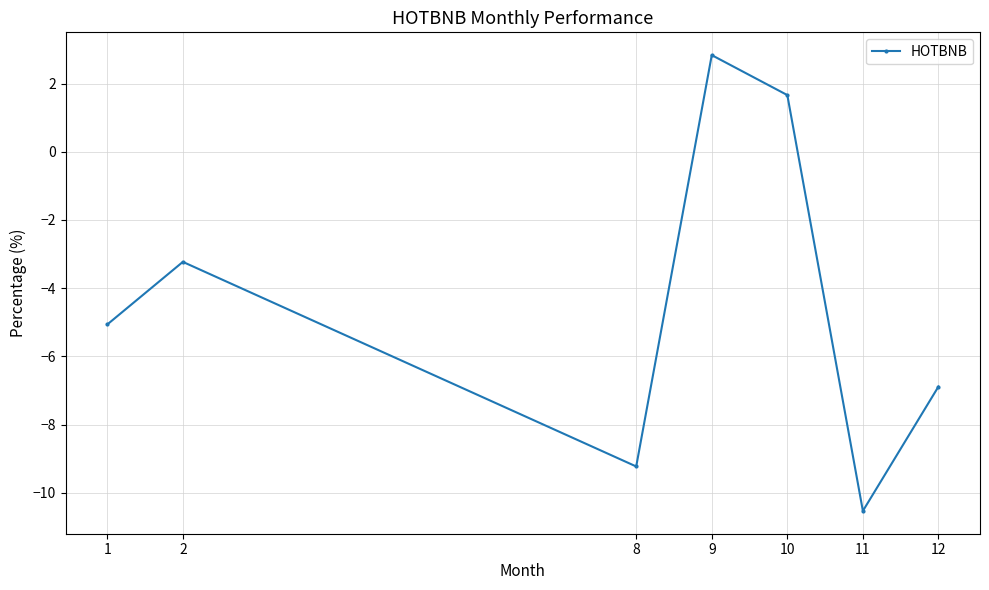

At which label does the data first exceed -5?

2